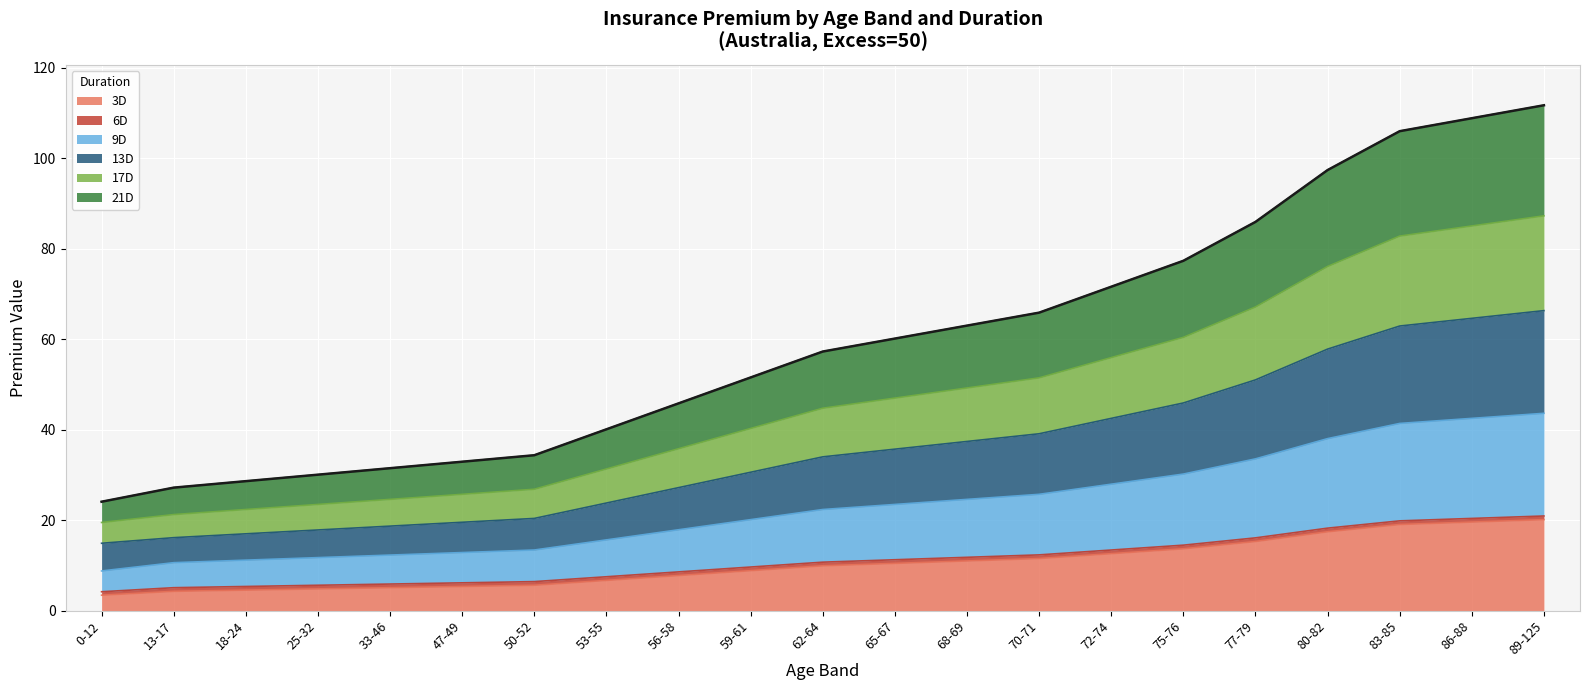

What is the difference between the highest and lowest values at 47-49?

27.6